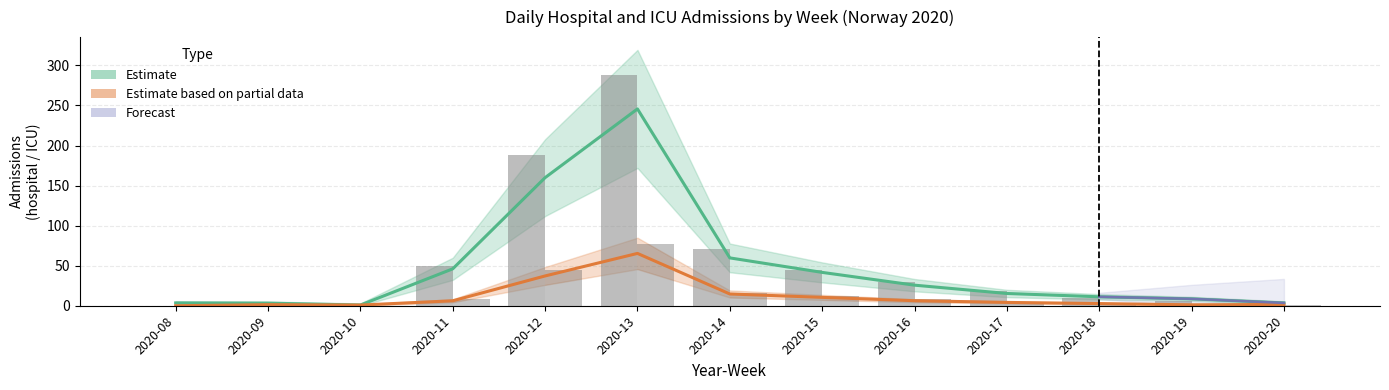

The n_icu series shows 134.5 at 2020-13. True or false?

False